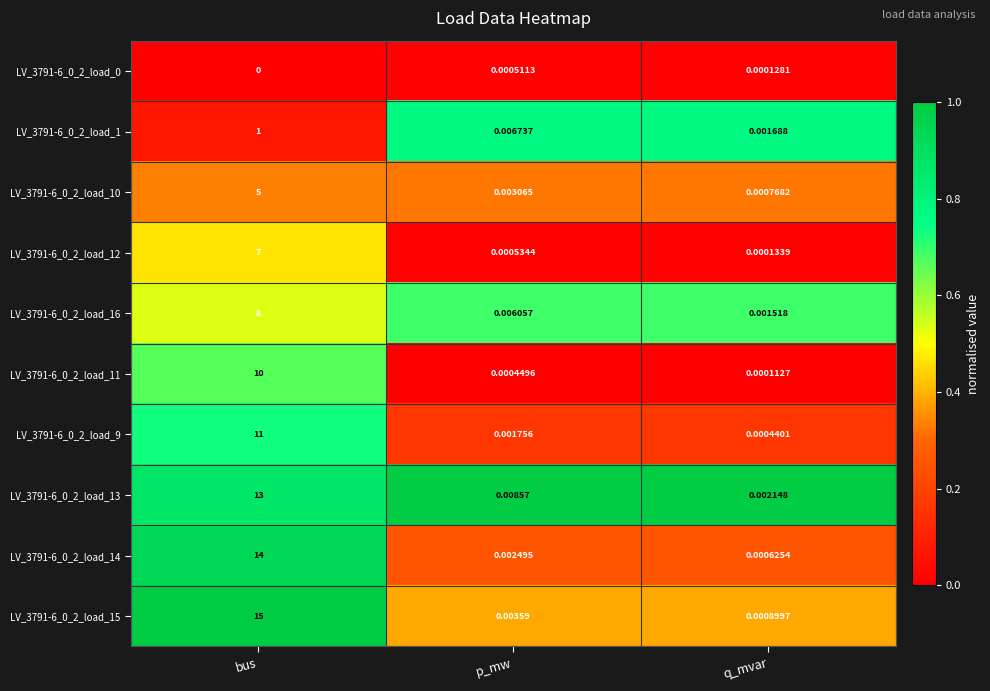

List the labels in order of LV_3791-6_0_2_load_11 value, largest first.

bus, p_mw, q_mvar